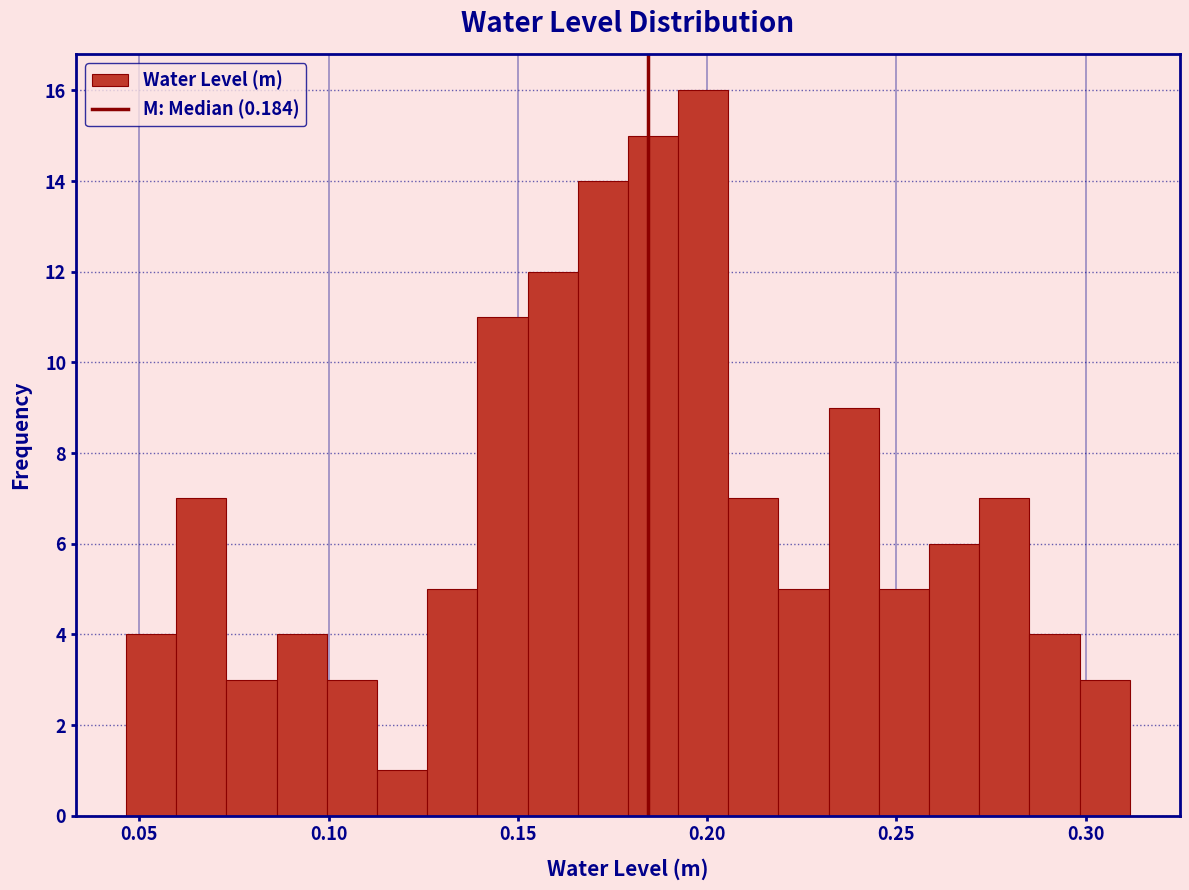

Read against the x-axis, roughly where is the centre of the tallest bar?

0.200